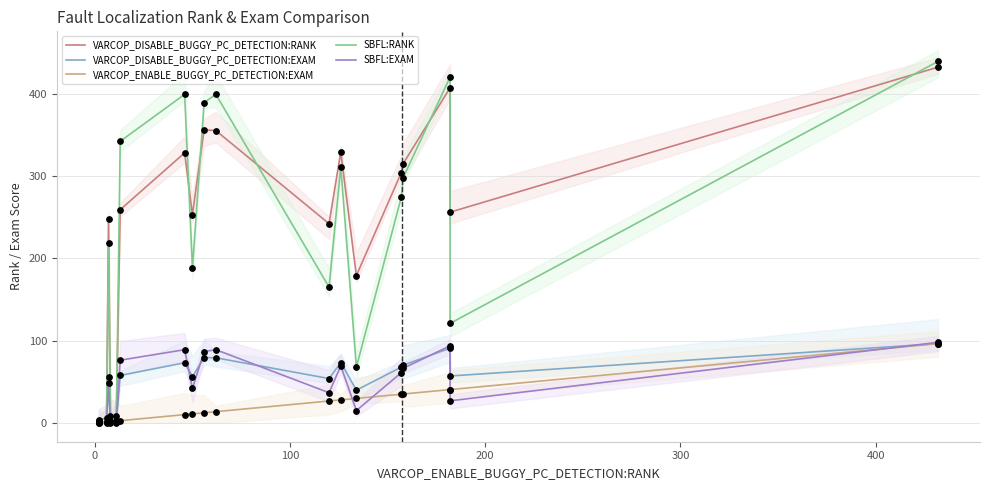

Which series has the largest total across all categories?

VARCOP_DISABLE_BUGGY_PC_DETECTION:RANK